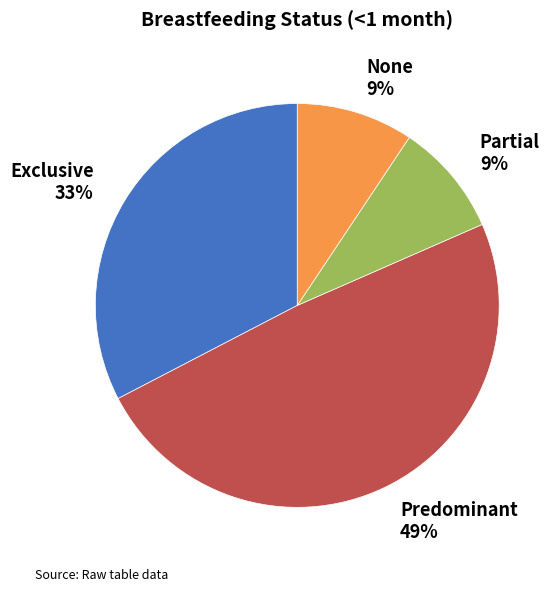

Does any single category account for the majority?

No